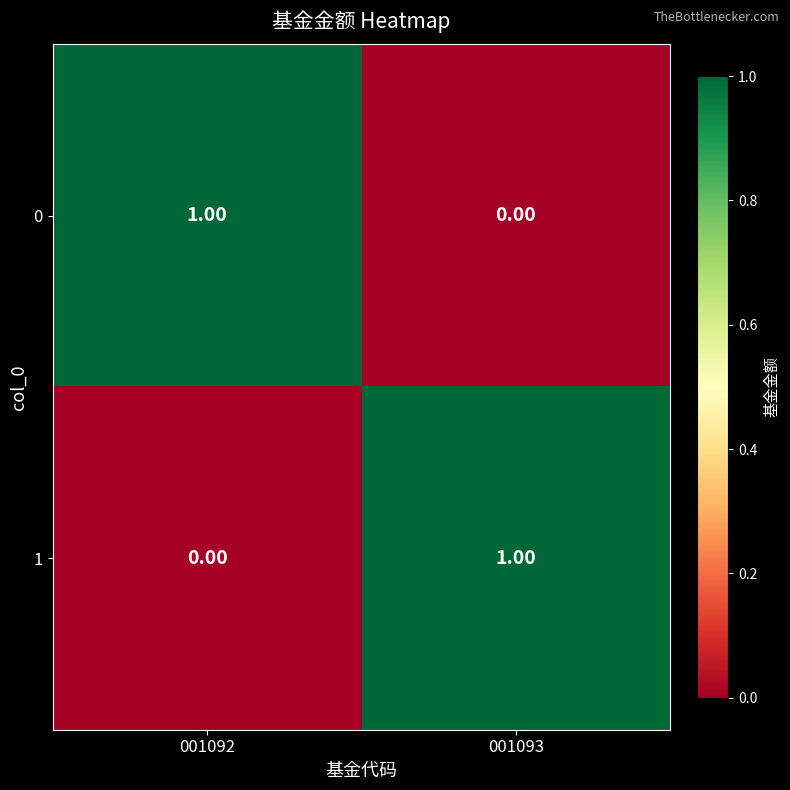

At 001092, list the series in order from smallest to largest.

1, 0